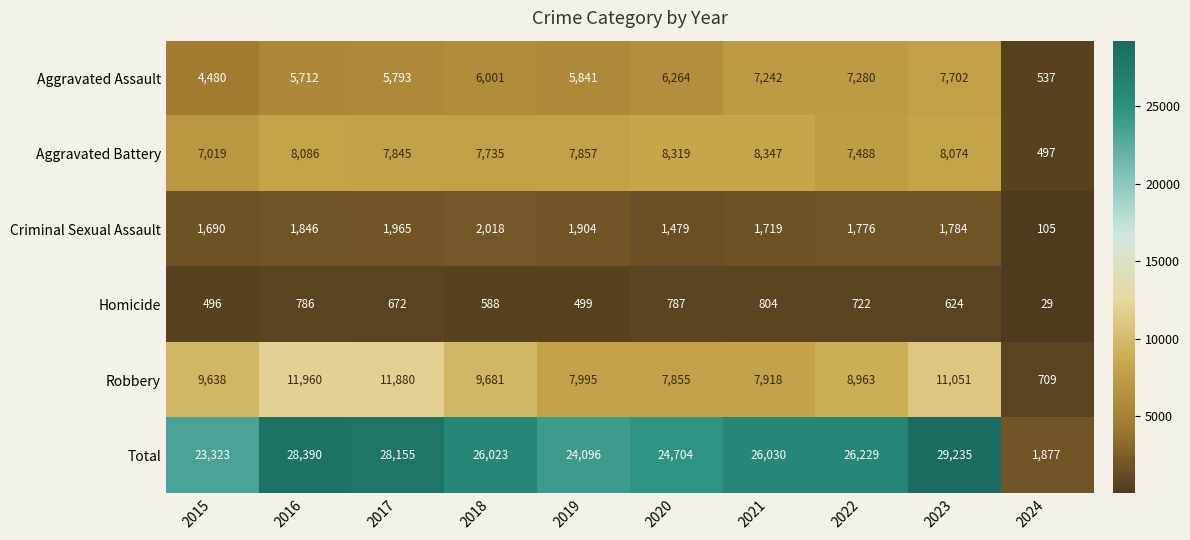

At which category is the sum across all series the highest?

2023